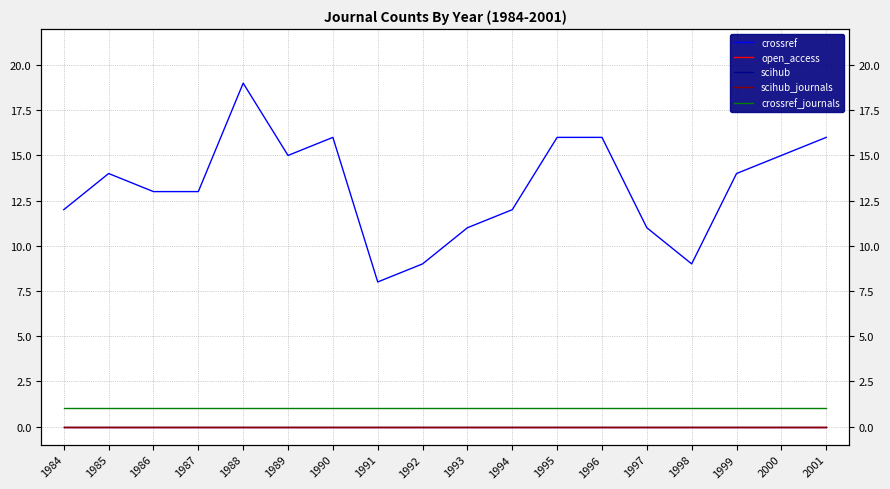

Reading left to right, extract all data points from this chart.

crossref: 1984=12	1985=14	1986=13	1987=13	1988=19	1989=15	1990=16	1991=8	1992=9	1993=11	1994=12	1995=16	1996=16	1997=11	1998=9	1999=14	2000=15	2001=16
open_access: 1984=0	1985=0	1986=0	1987=0	1988=0	1989=0	1990=0	1991=0	1992=0	1993=0	1994=0	1995=0	1996=0	1997=0	1998=0	1999=0	2000=0	2001=0
scihub: 1984=0	1985=0	1986=0	1987=0	1988=0	1989=0	1990=0	1991=0	1992=0	1993=0	1994=0	1995=0	1996=0	1997=0	1998=0	1999=0	2000=0	2001=0
scihub_journals: 1984=0	1985=0	1986=0	1987=0	1988=0	1989=0	1990=0	1991=0	1992=0	1993=0	1994=0	1995=0	1996=0	1997=0	1998=0	1999=0	2000=0	2001=0
crossref_journals: 1984=1	1985=1	1986=1	1987=1	1988=1	1989=1	1990=1	1991=1	1992=1	1993=1	1994=1	1995=1	1996=1	1997=1	1998=1	1999=1	2000=1	2001=1